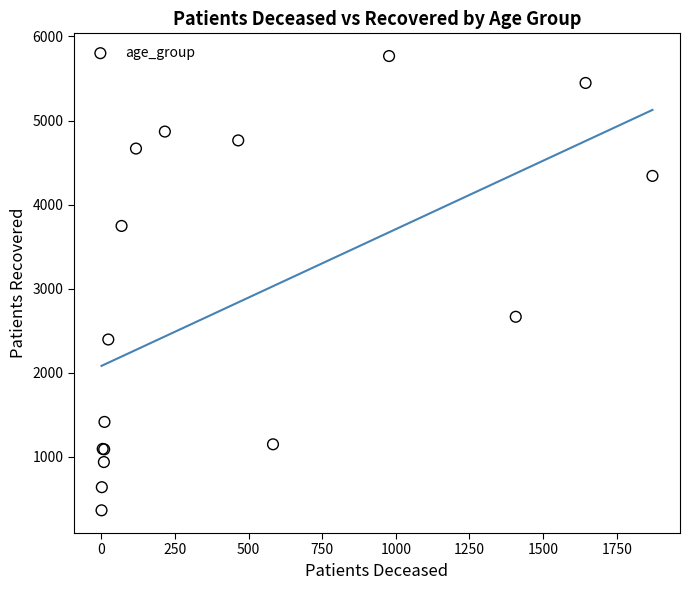

What Y value in the scatter plot is closest to 3066?

2667